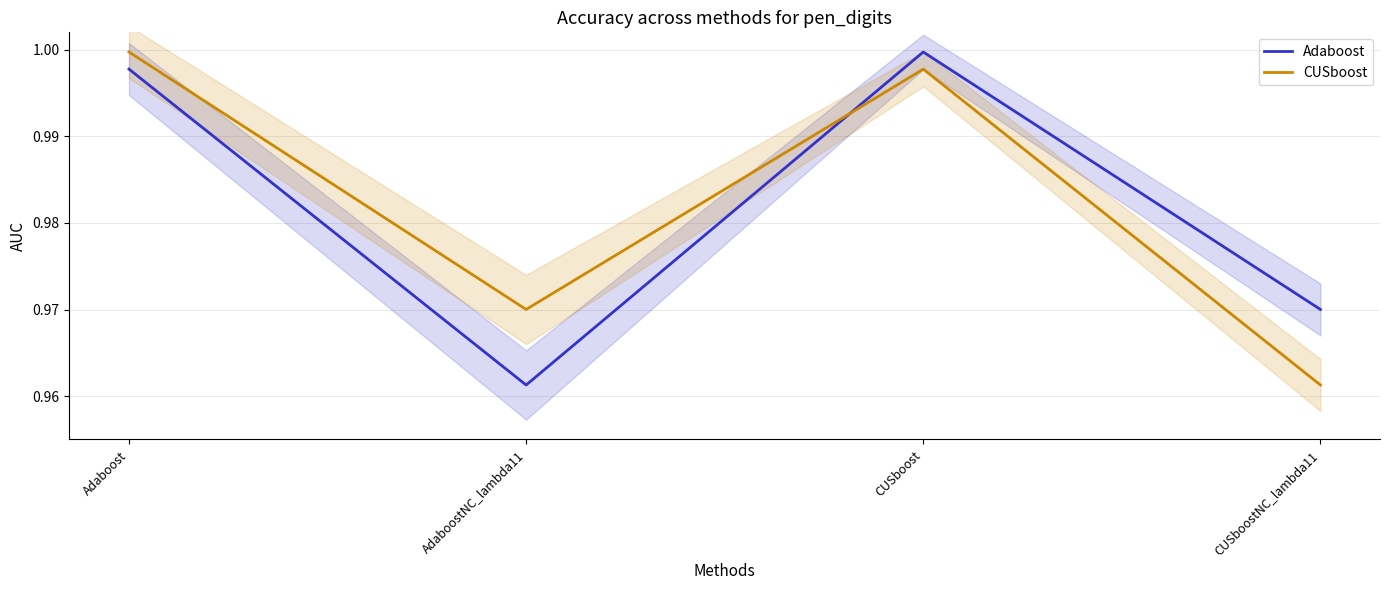

How many lines are shown in the chart?

2